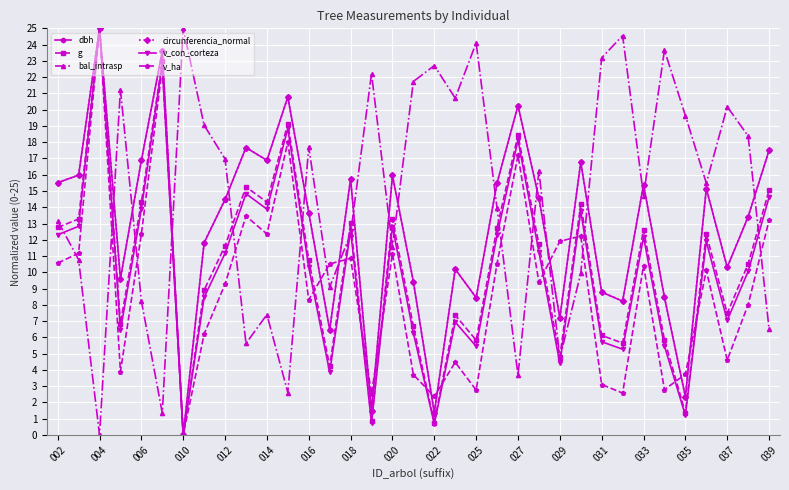

Which series has the largest total across all categories?

bal_intrasp